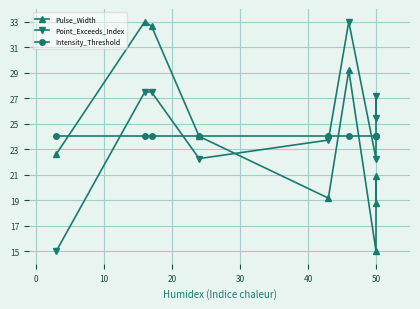

True or false: Pulse_Width has more than 2 interior local peaks.

True